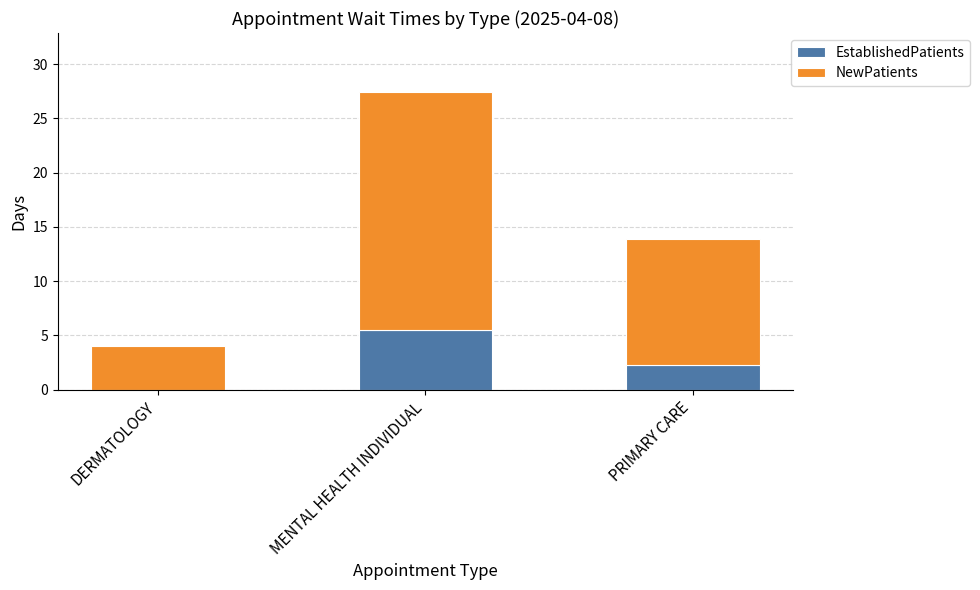

What are all the series names shown in the legend?

EstablishedPatients, NewPatients